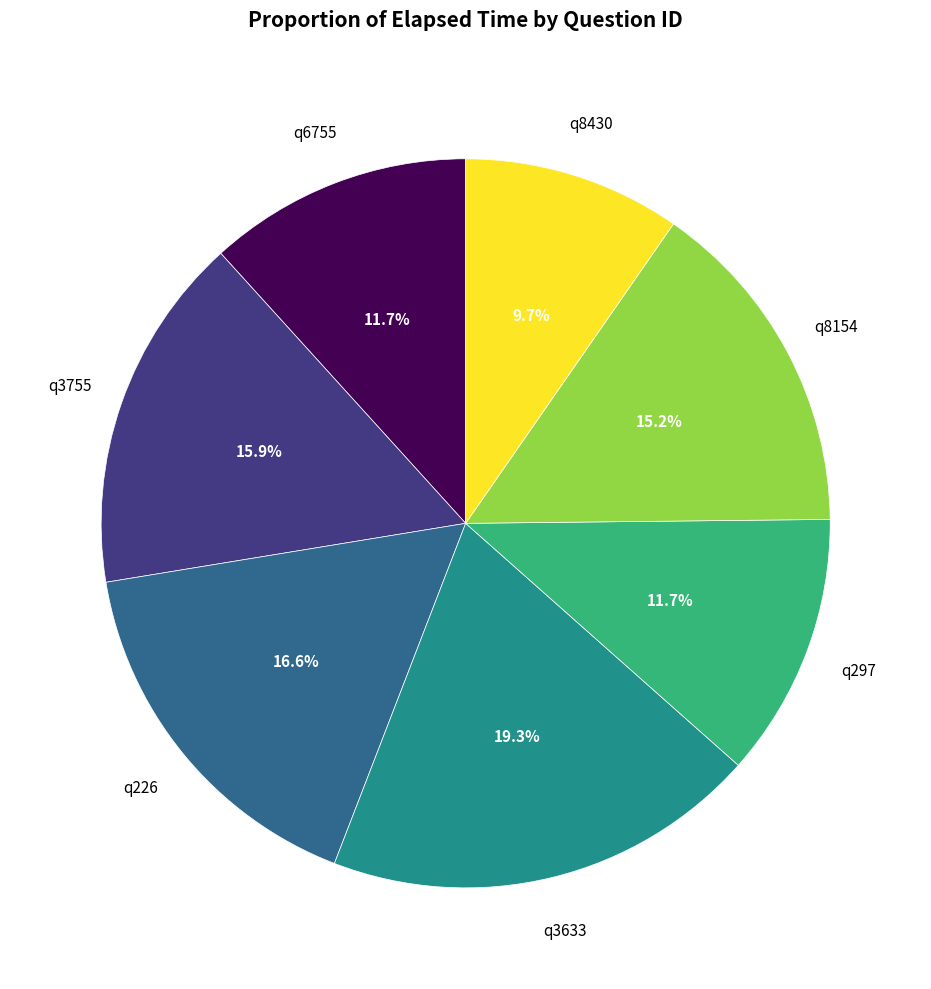

To the nearest percent, what portion does q8154 represent?

15%